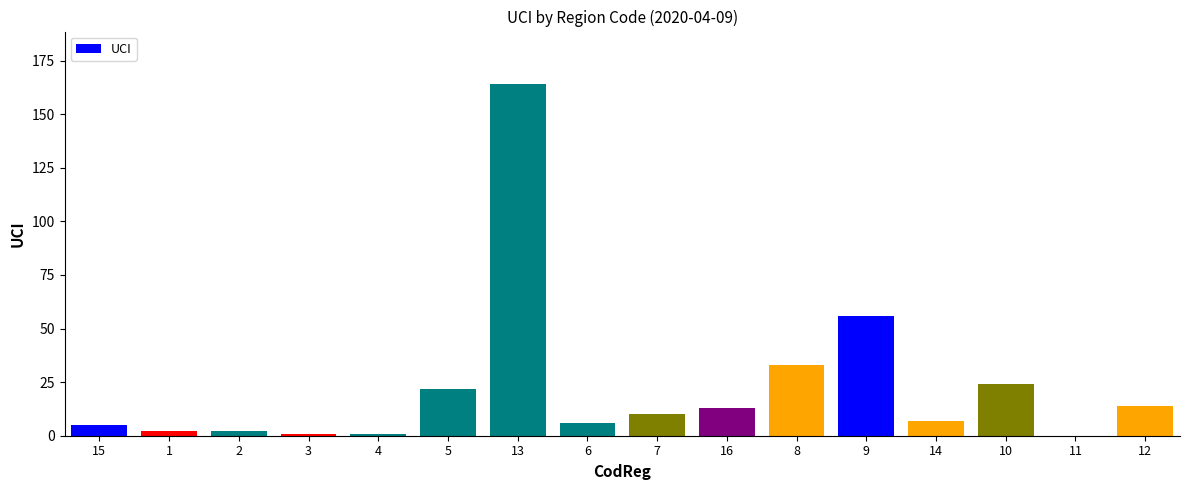

What is the greatest value displayed?

164